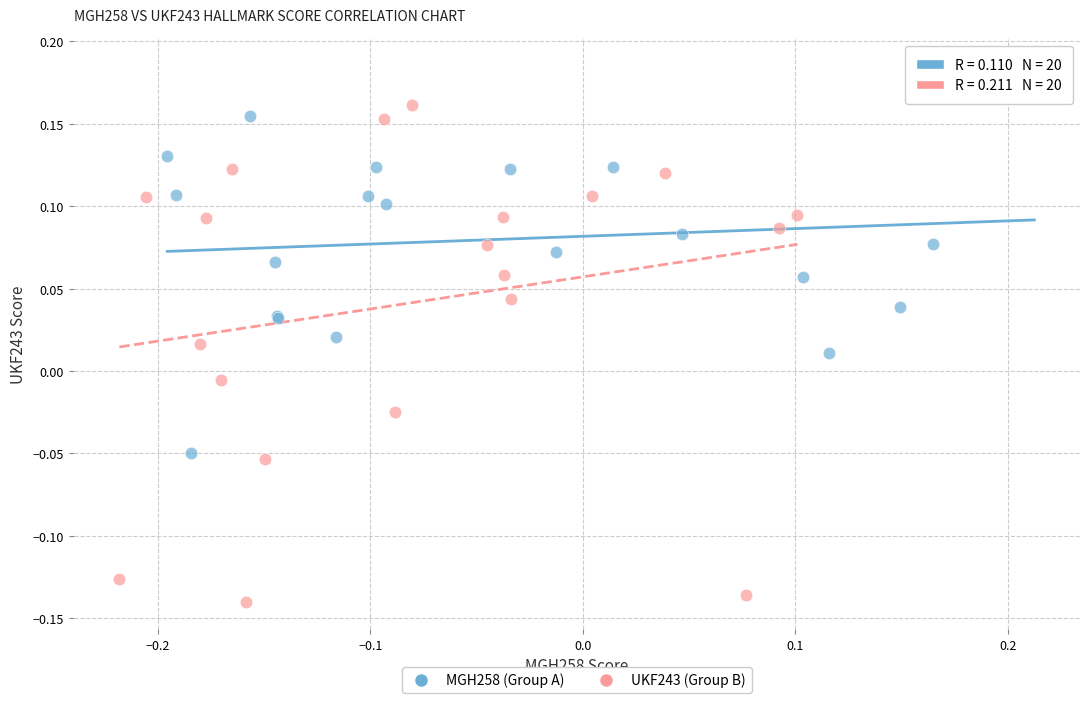

Which series contains the highest Y value?

MGH258 (Group A)